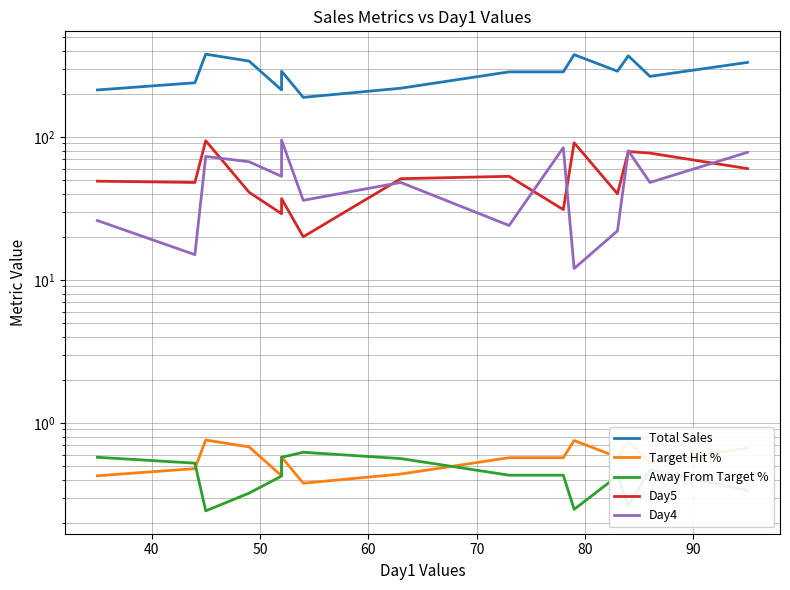

Is this an area chart (filled region under the line)?

No